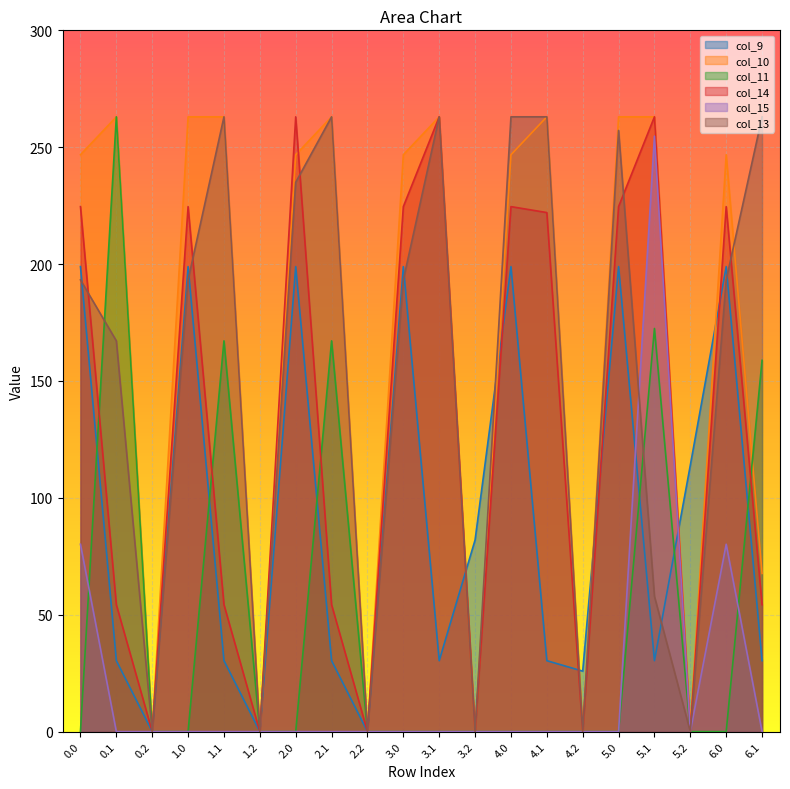

What is the value of the col_13 point at the 16th from the left?

257.2